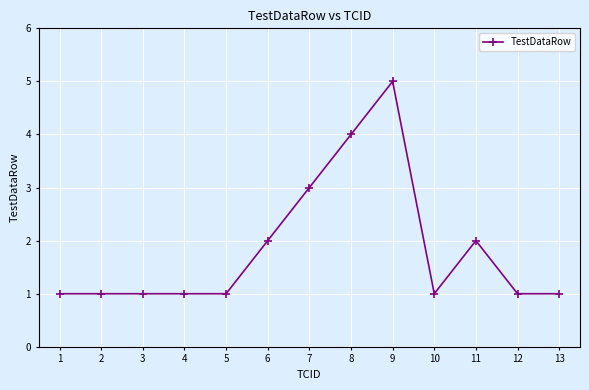

Count the values in the range 1 to 2.

10